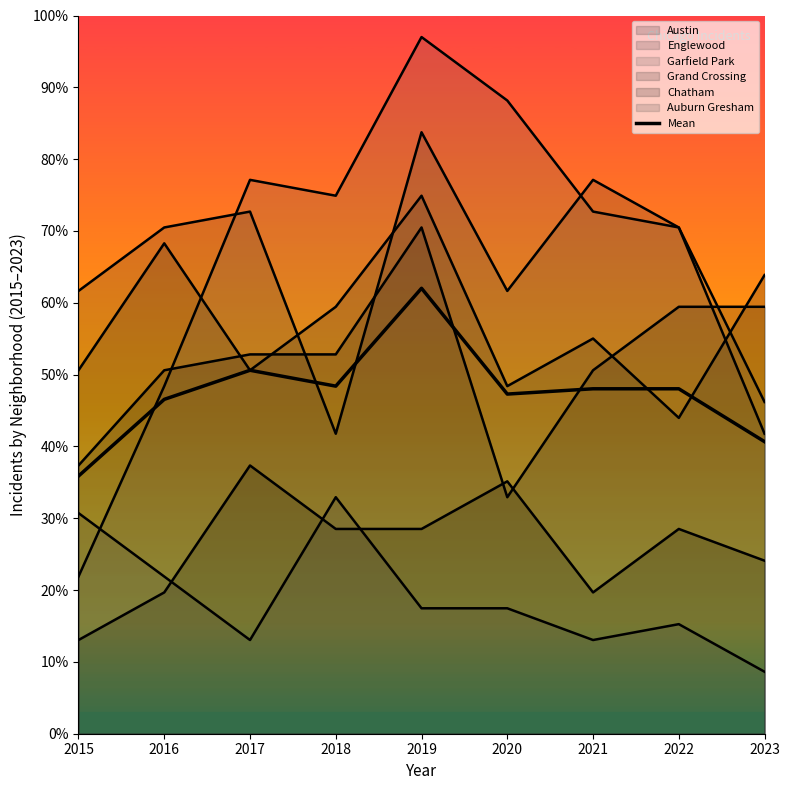

What is the change in value from 2018 to 2022?

-0.4